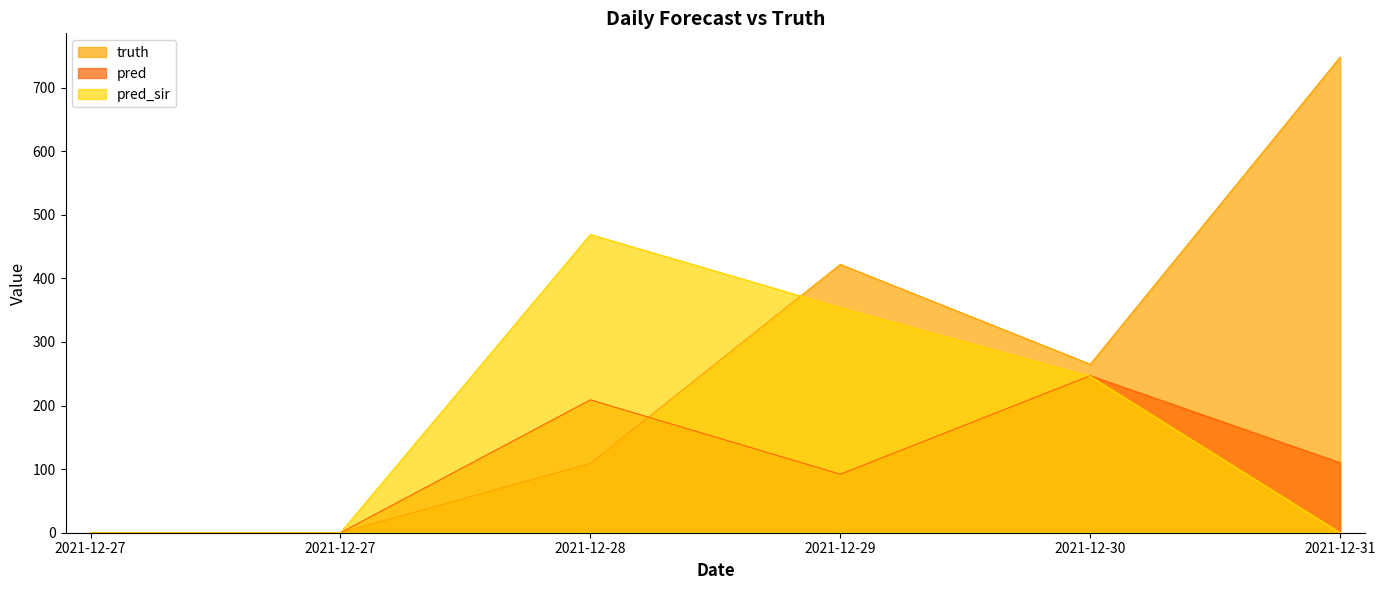

What is the value of the pred_sir point at the 3rd from the left?

469